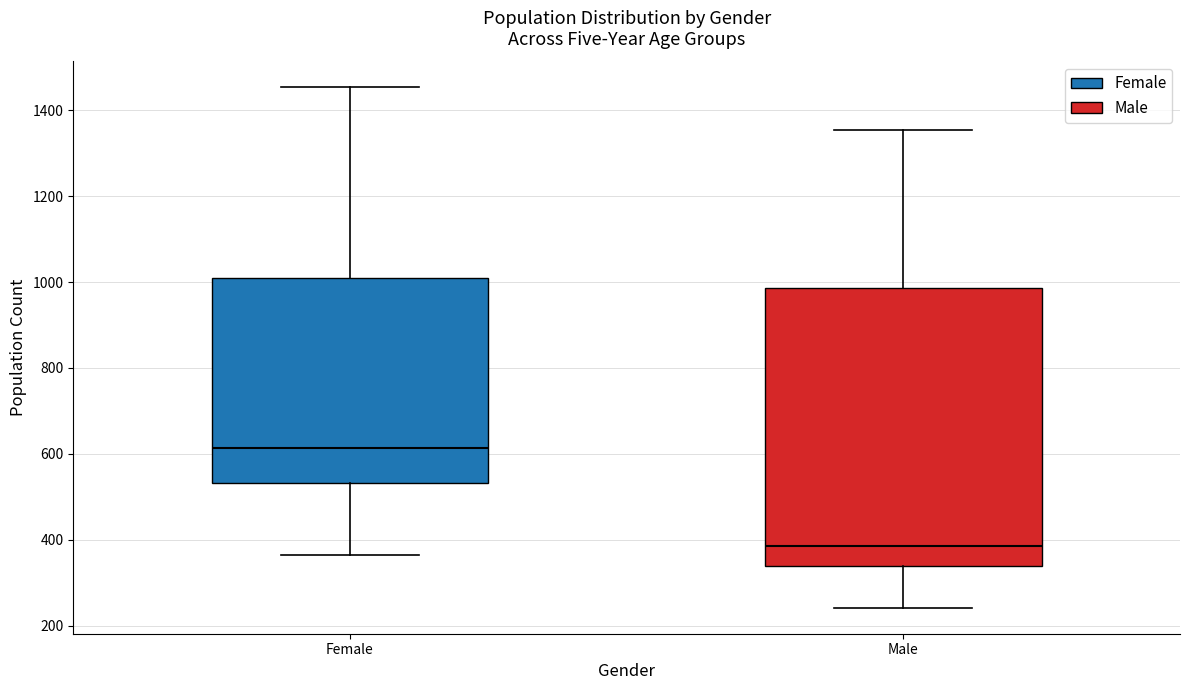

Comparing the boxes themselves (not the whiskers), which one is the tallest?

Male